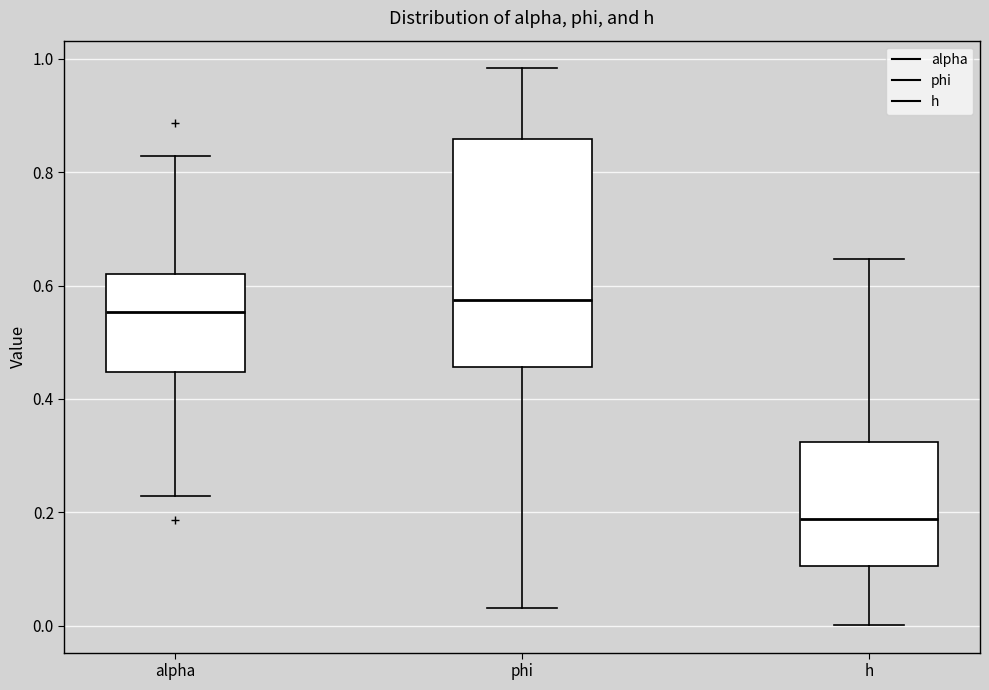

Where does the lower whisker of the box for h end on the y-axis? The values are not printed on the chart, so give them approximately, as read against the axis.

0.00